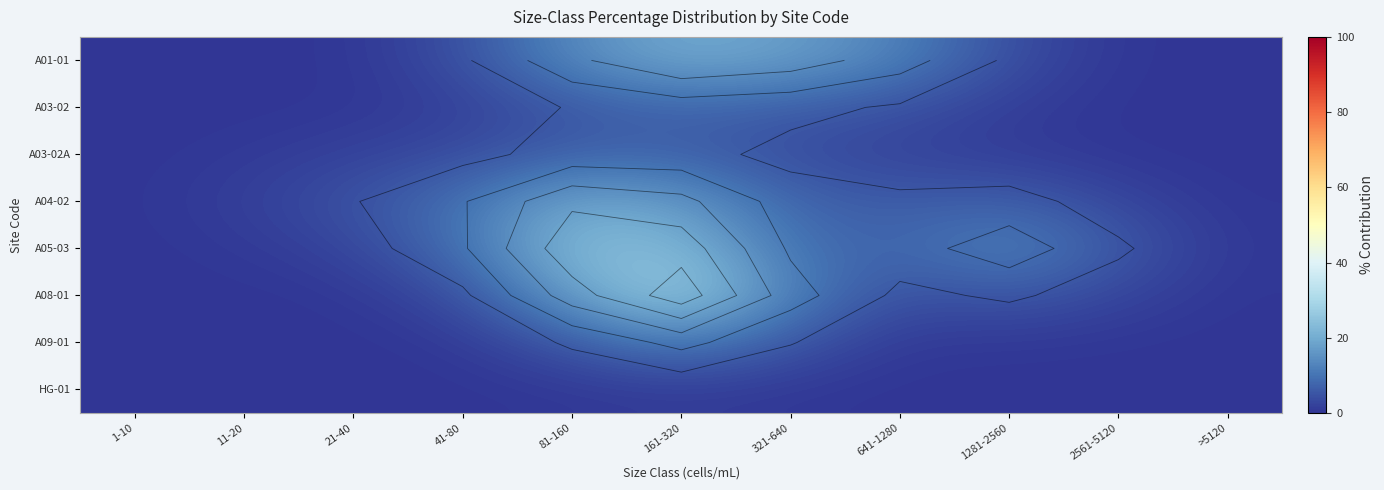

Which series has the widest spread of values?

A08-01